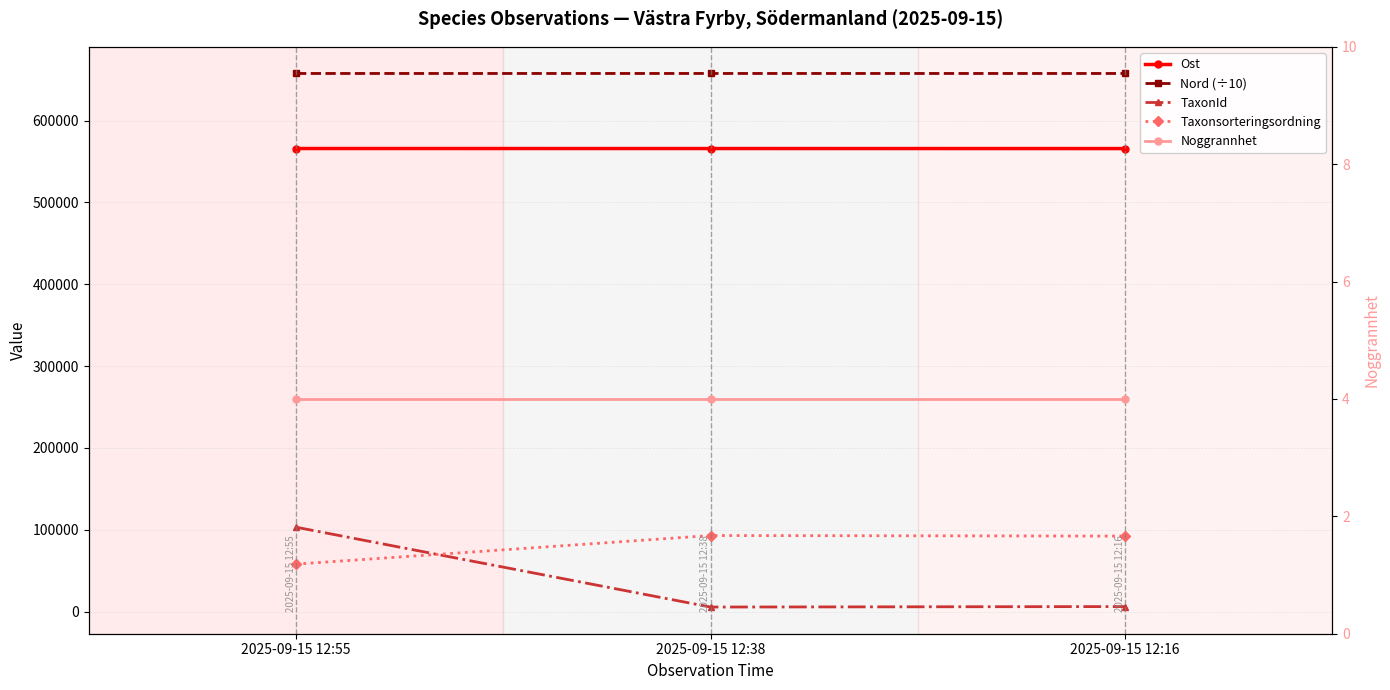

Is this an area chart (filled region under the line)?

No